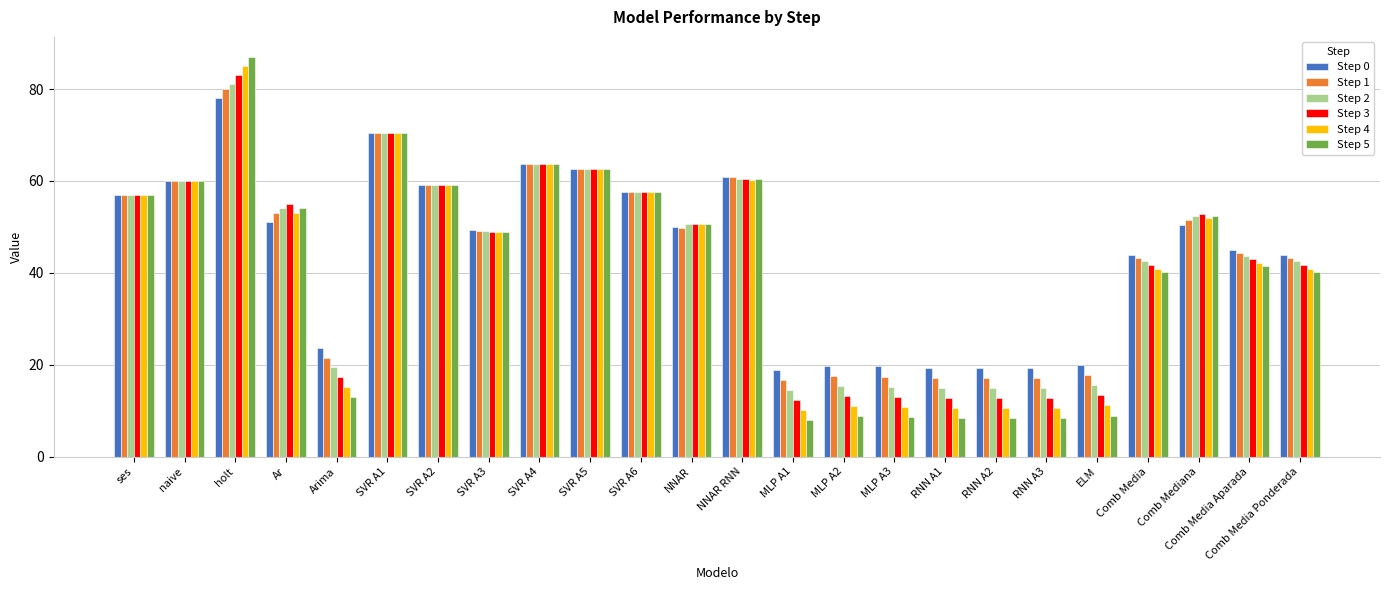

True or false: Step 4 has a value of 20.3 at Comb Media Aparada.

False